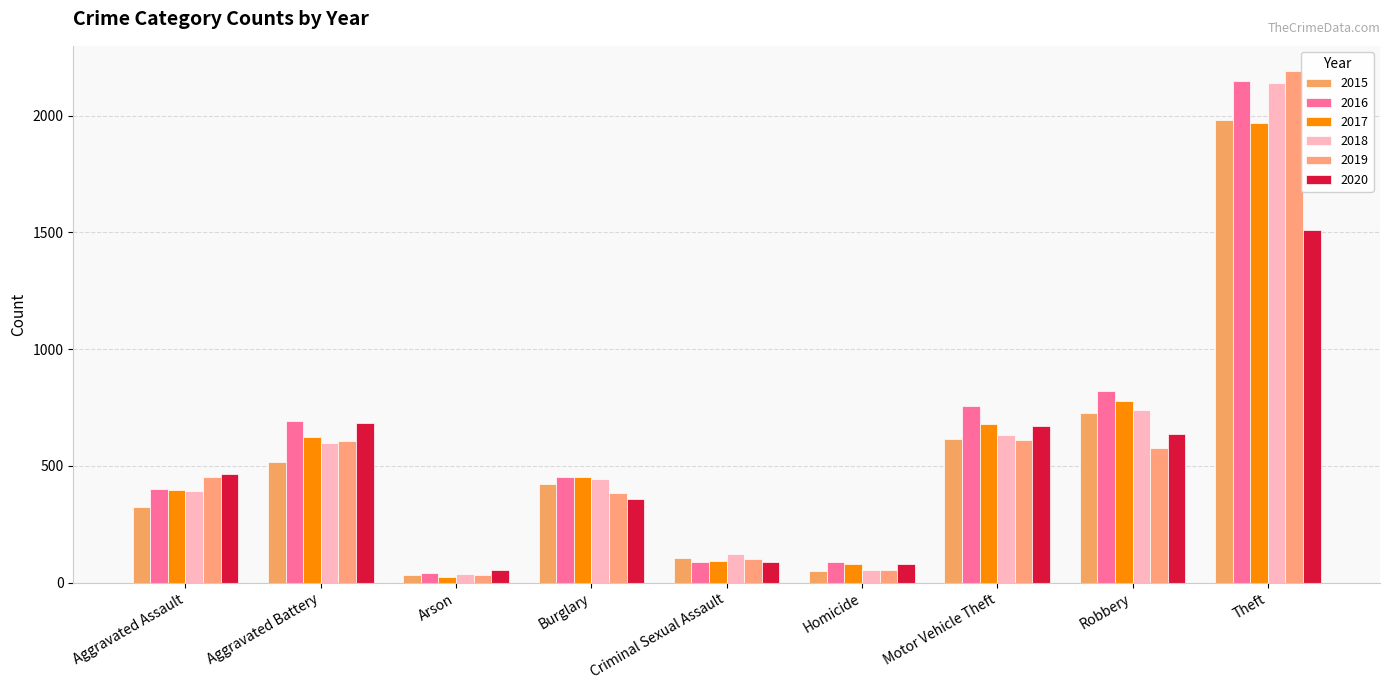

At which label does 2015 first exceed 421?

Aggravated Battery